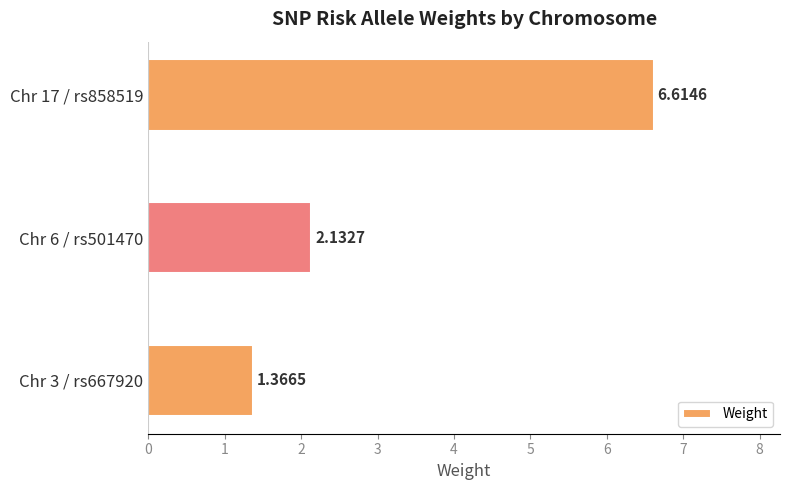

At which label is the value closest to 3?

Chr 6 / rs501470